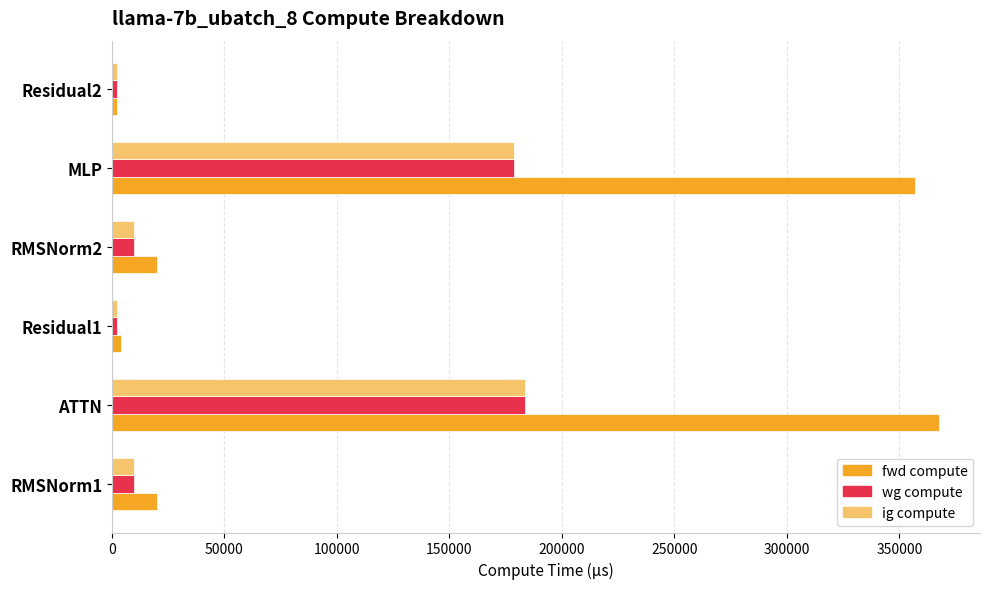

The wg compute series shows 178470.9 at MLP. True or false?

True